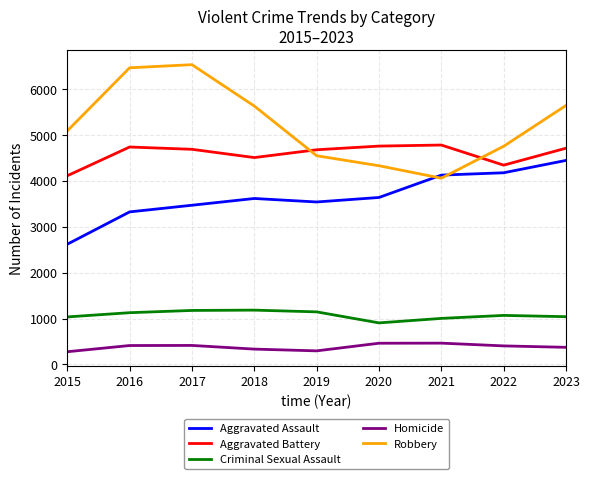

What is the total value across all series at 2017?

16275